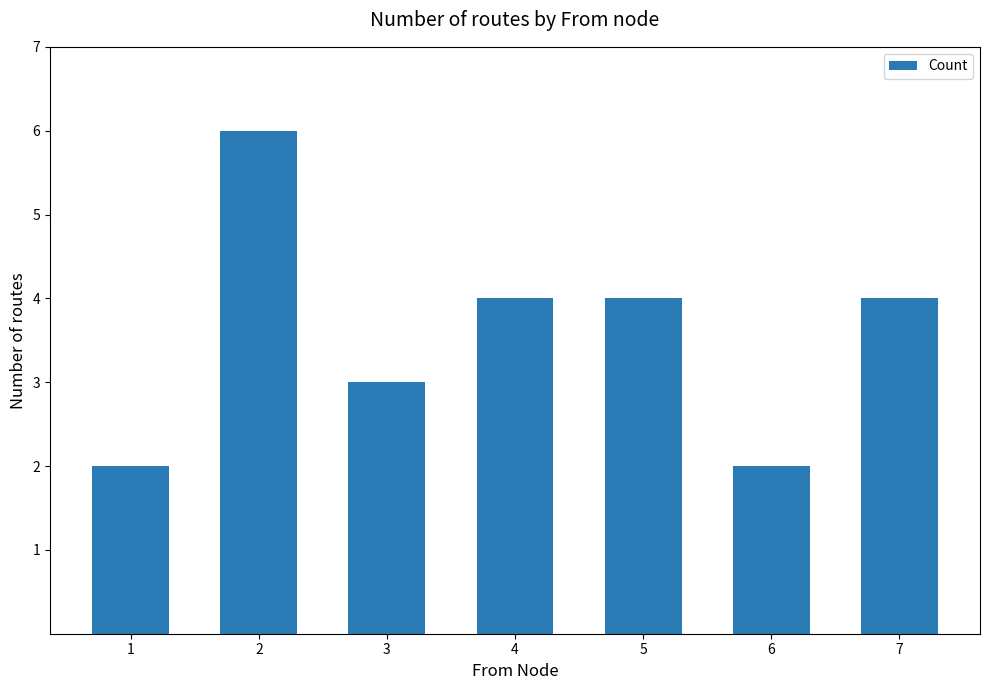

Count the values in the range 2 to 4.

6